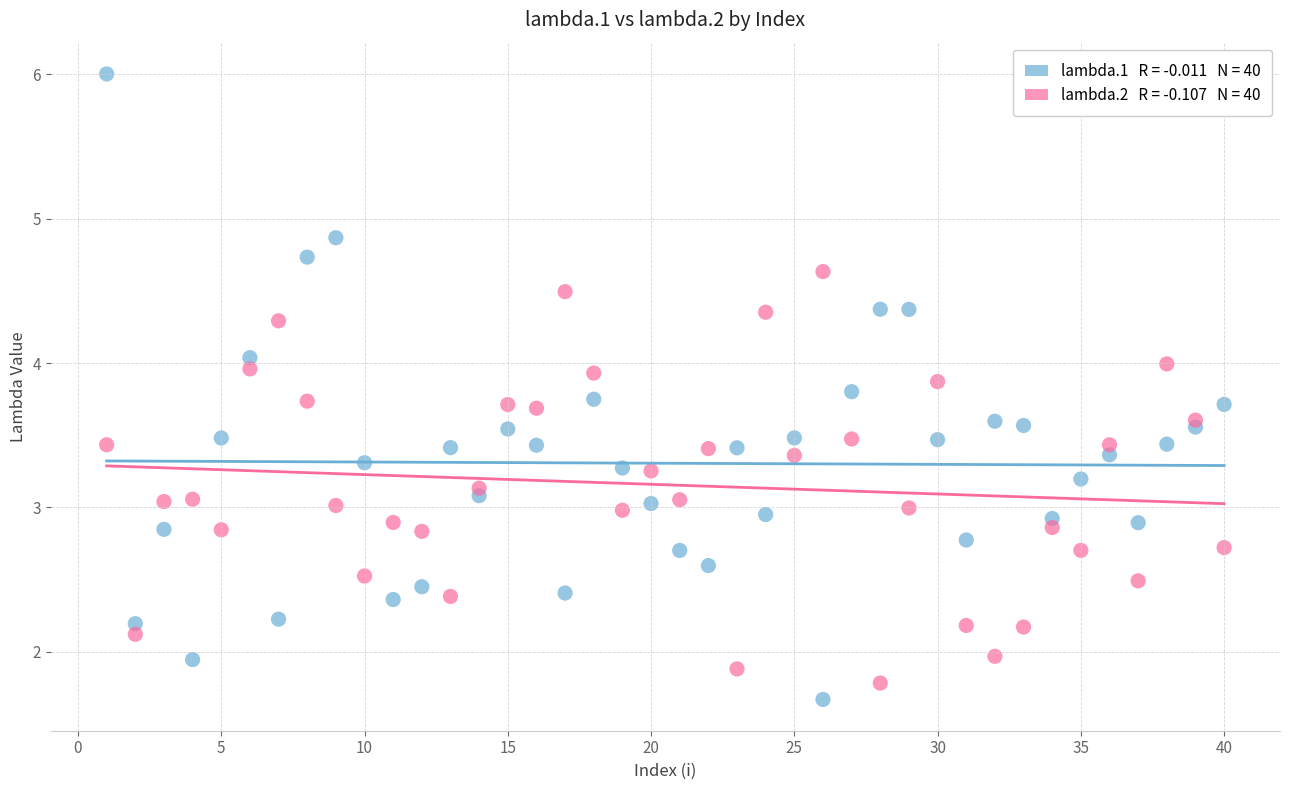

Across all data points, what is the range of X values (max minus min)?

39.0